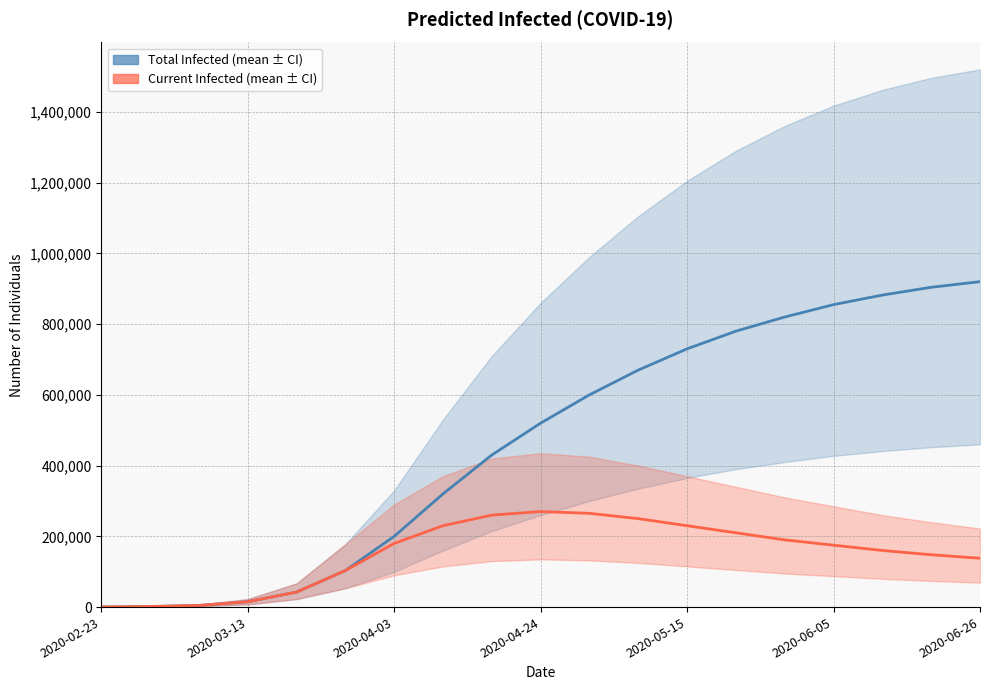

Rank the series by their average value, from highest to lowest.

predicted_total_infected_mean, predicted_current_infected_mean